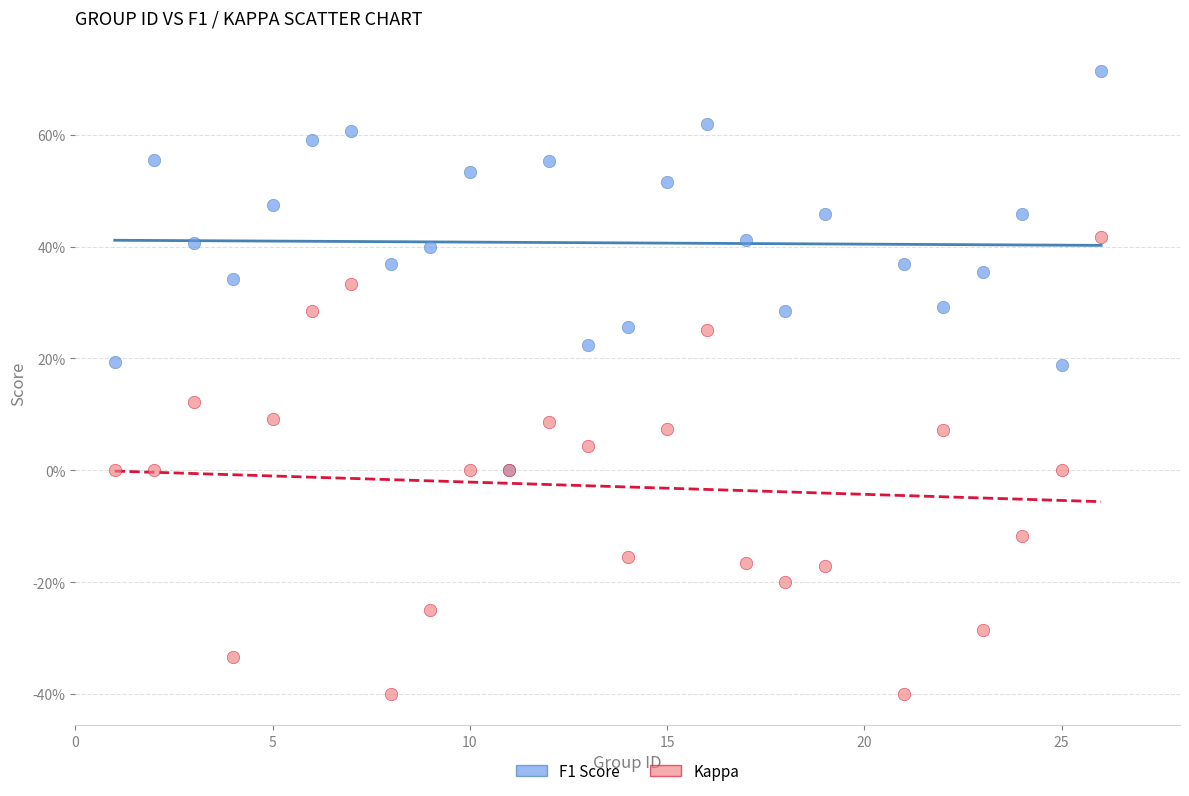

Which series has the widest spread of Y values?

Kappa